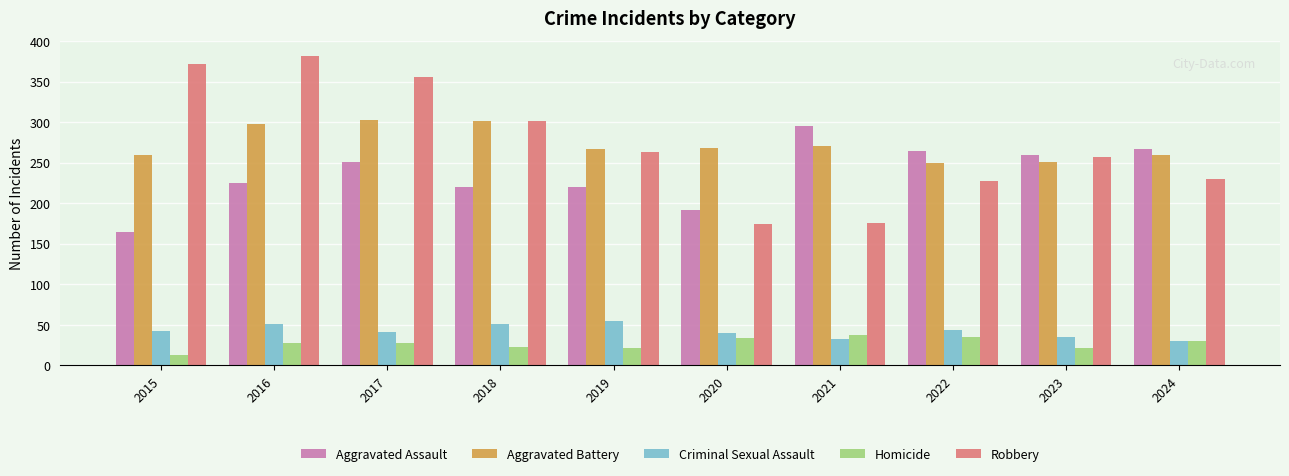

What is the difference between the maximum and second lowest values in the Homicide series?

17